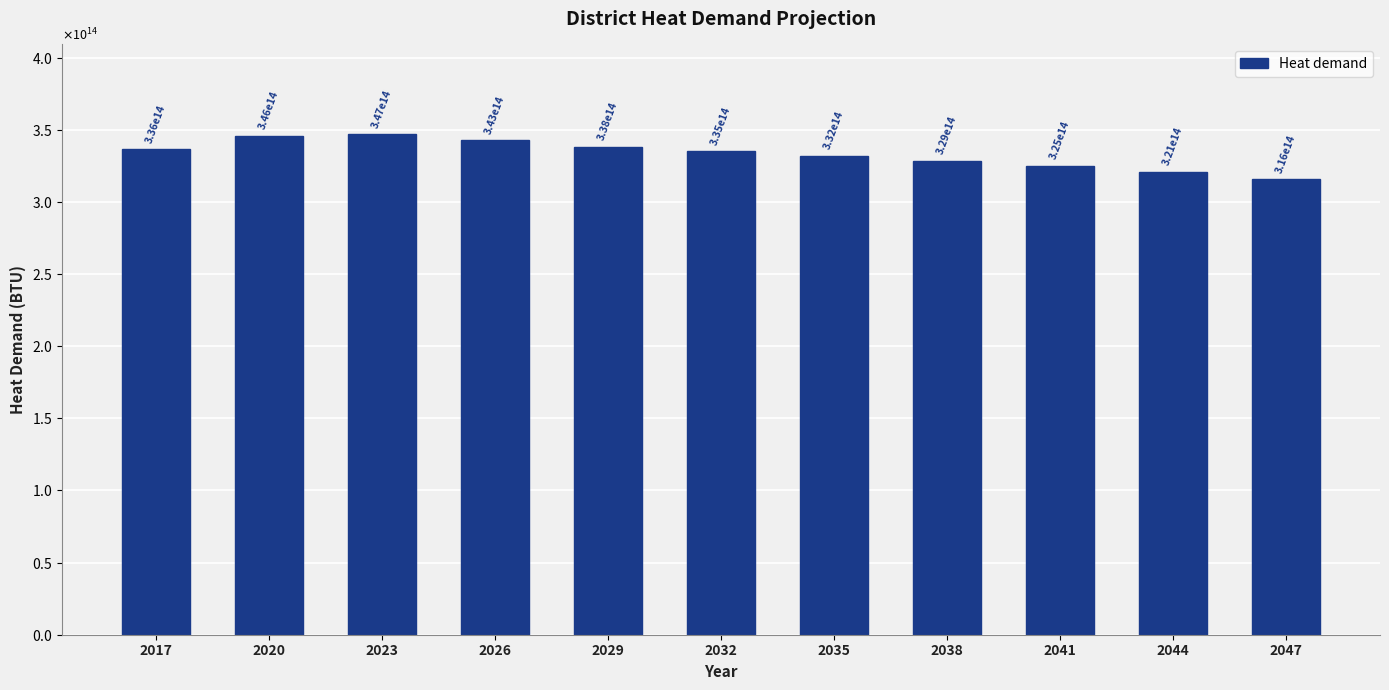

Which label corresponds to the largest value in the chart?

2023